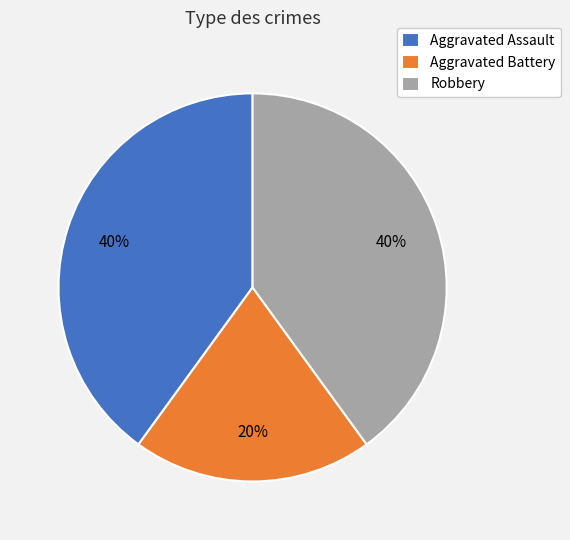

What is the ratio of the value at Aggravated Battery to the value at Robbery?

0.5